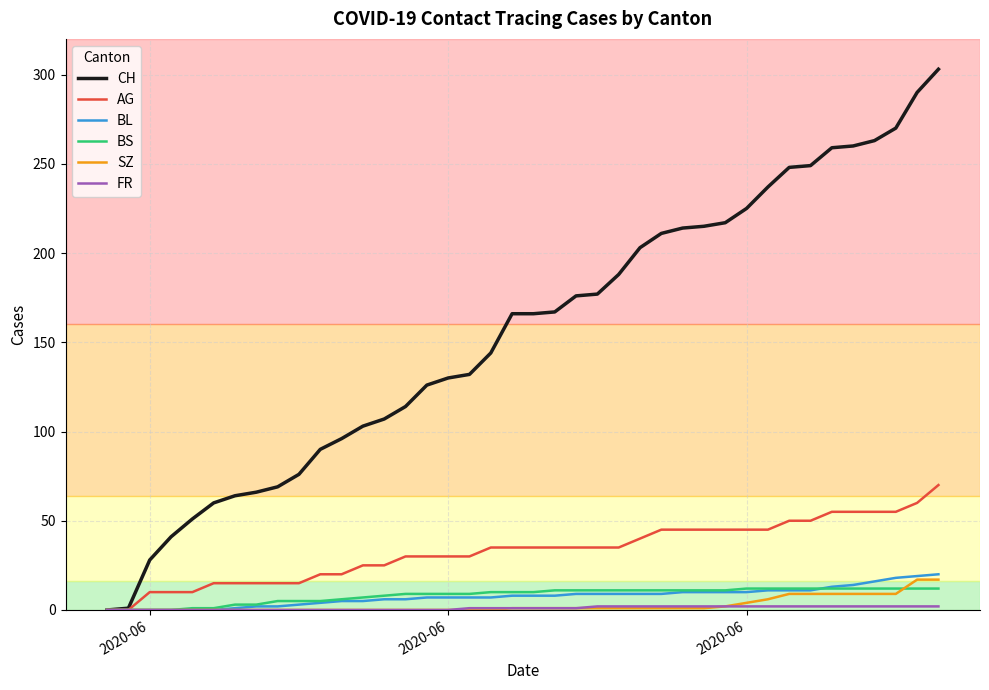

What is the maximum value shown in the chart?

303